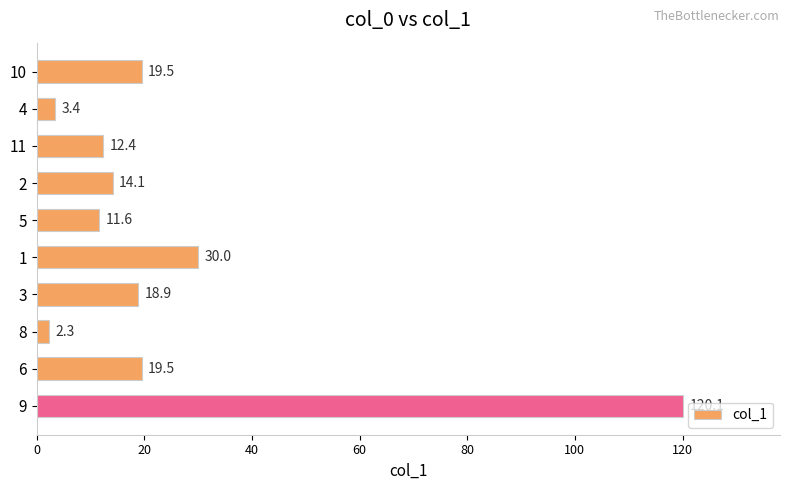

What is the maximum value shown in the chart?

120.1